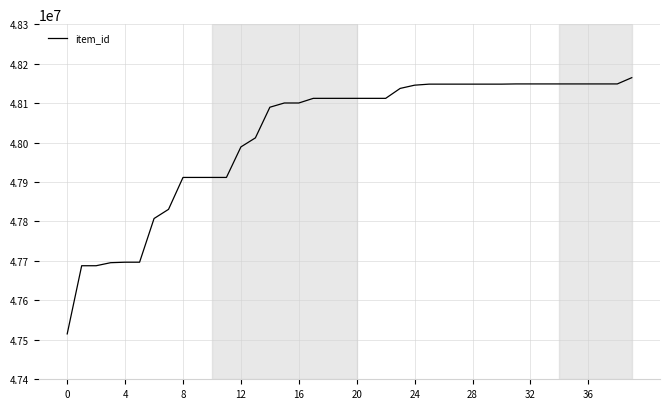

What is the maximum value shown in the chart?

48164400